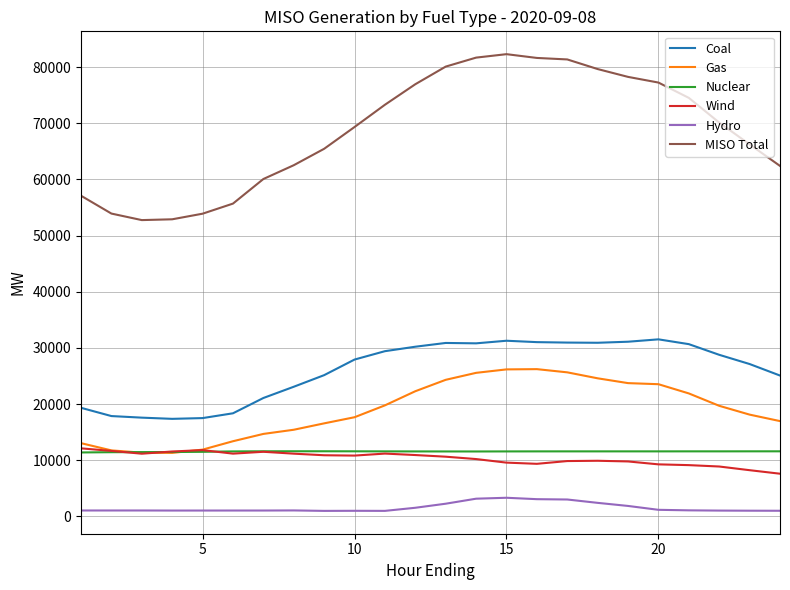

Which series has the largest total across all categories?

MISO Total